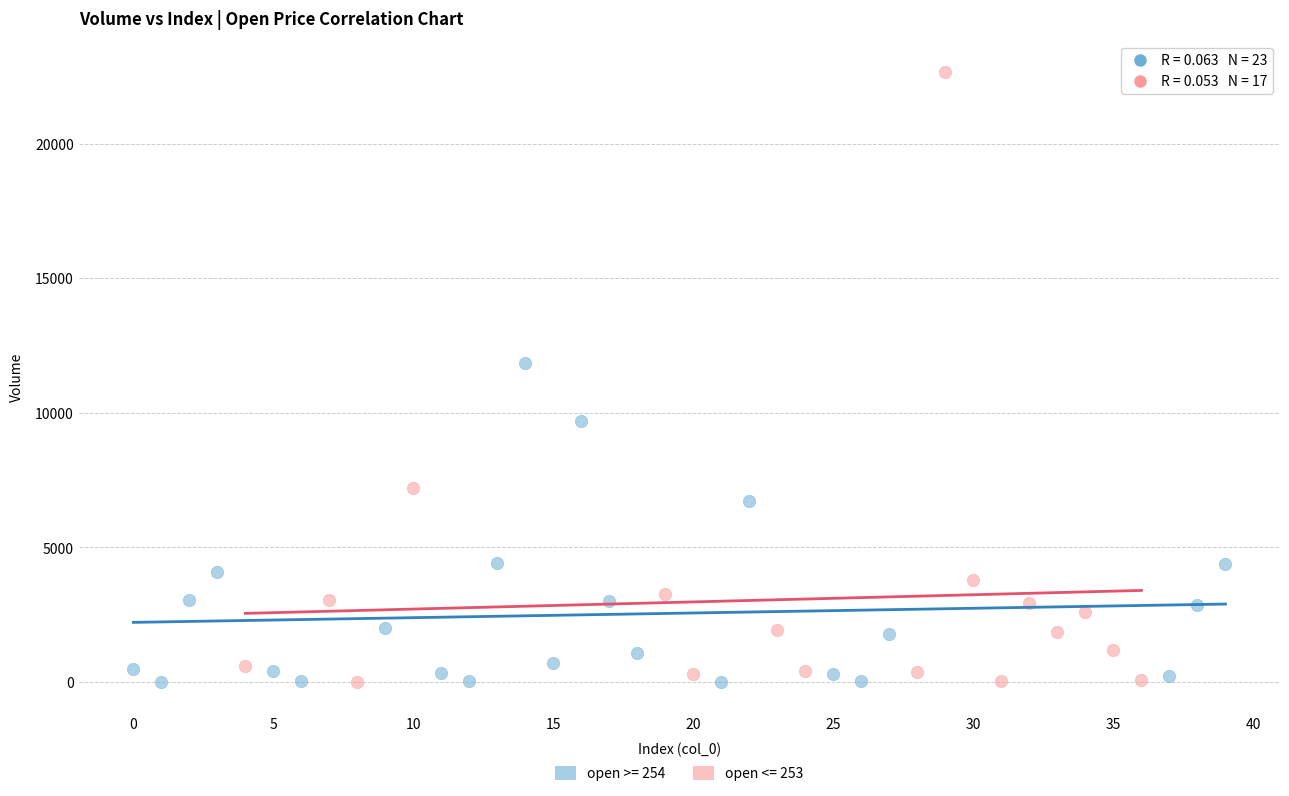

Which series has the widest spread of Y values?

open <= 253